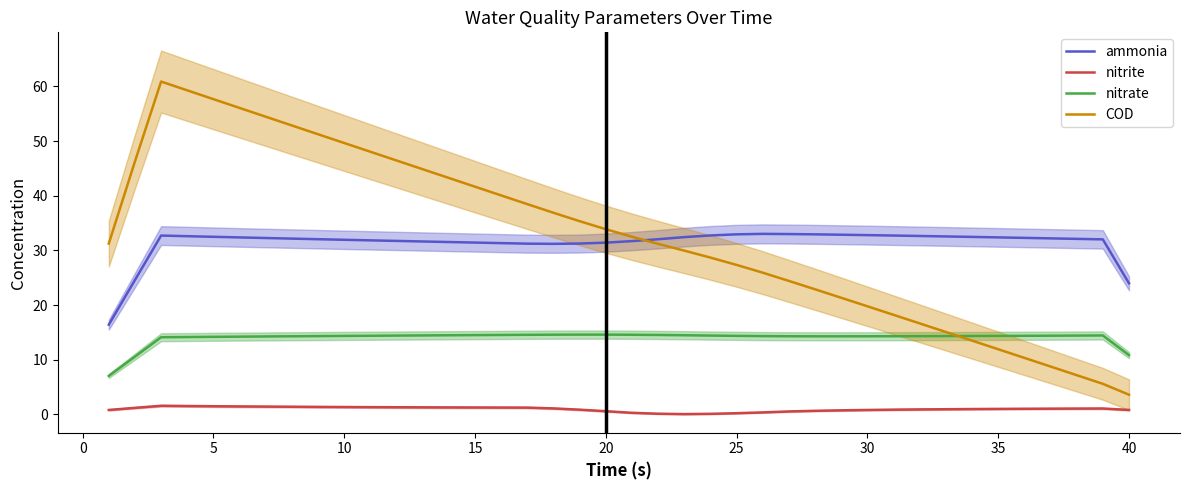

The value of nitrate at 20 is 21.4. True or false?

False